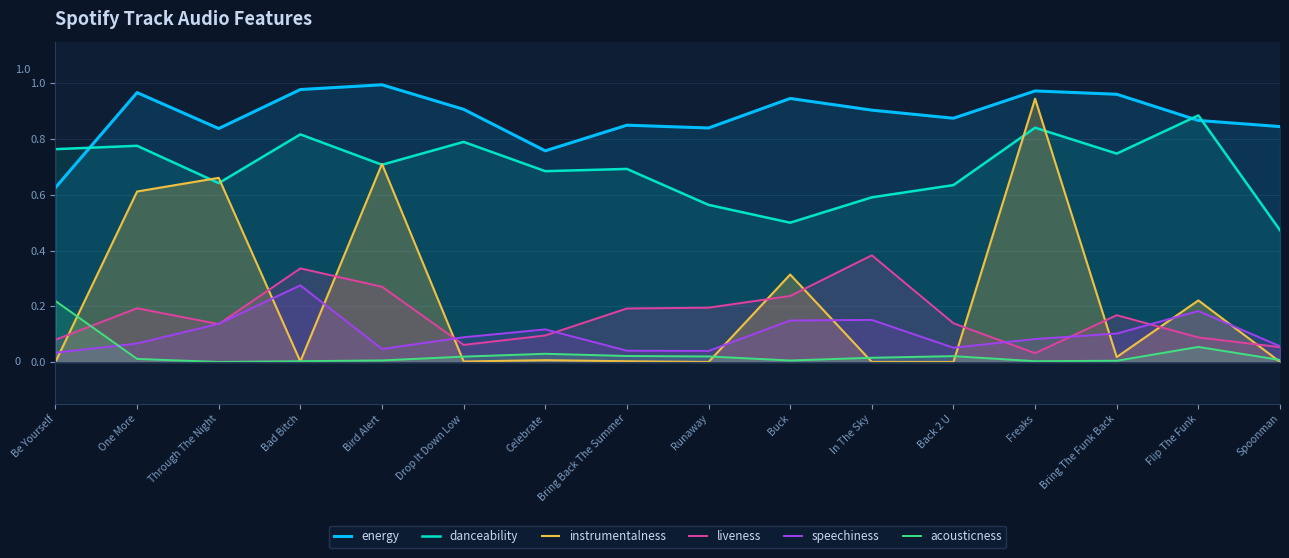

Does the chart have visible grid lines?

Yes